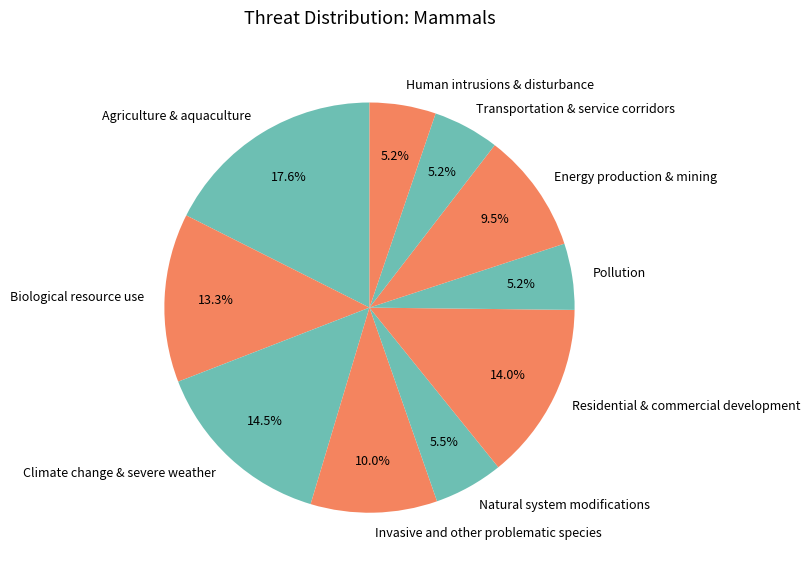

Is there a majority slice in this chart?

No